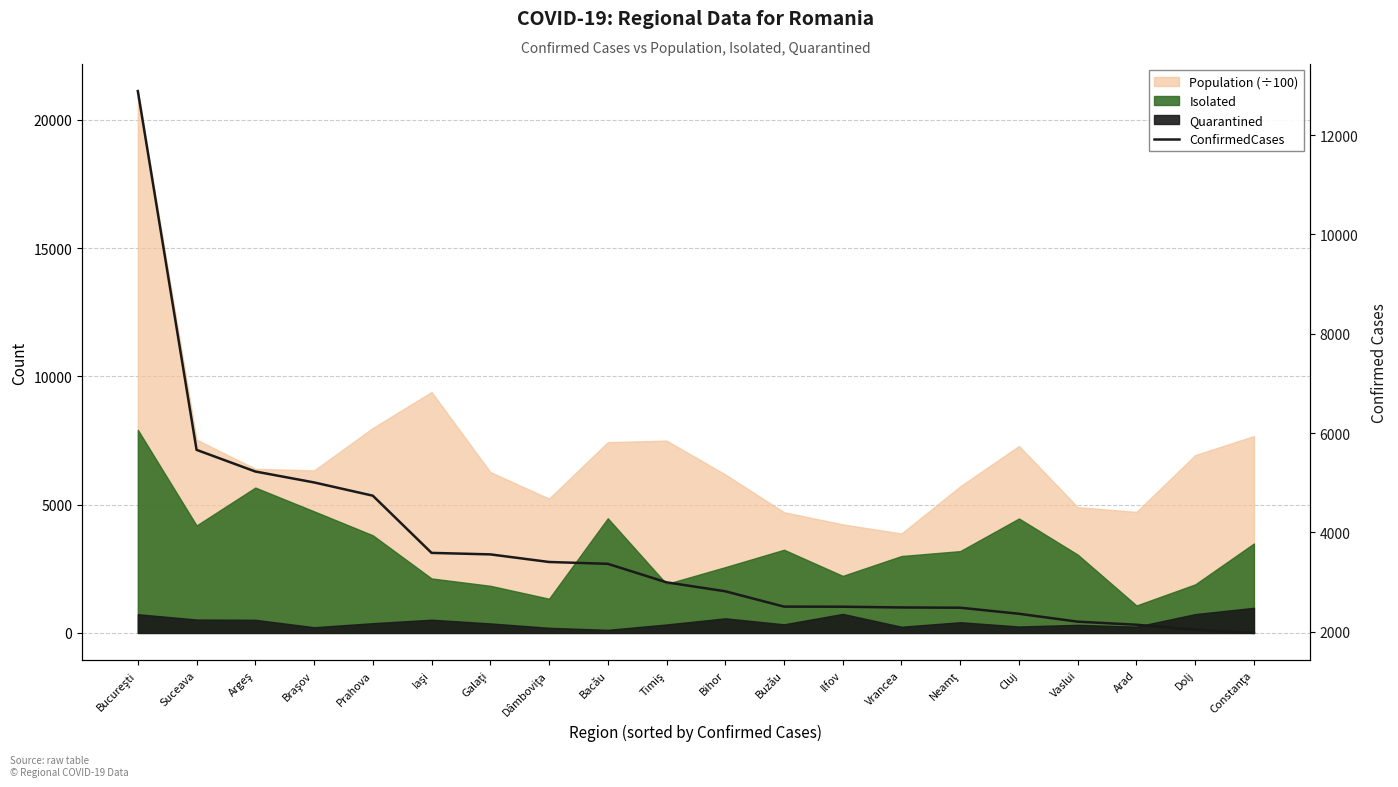

What position from the left is Ilfov?

13